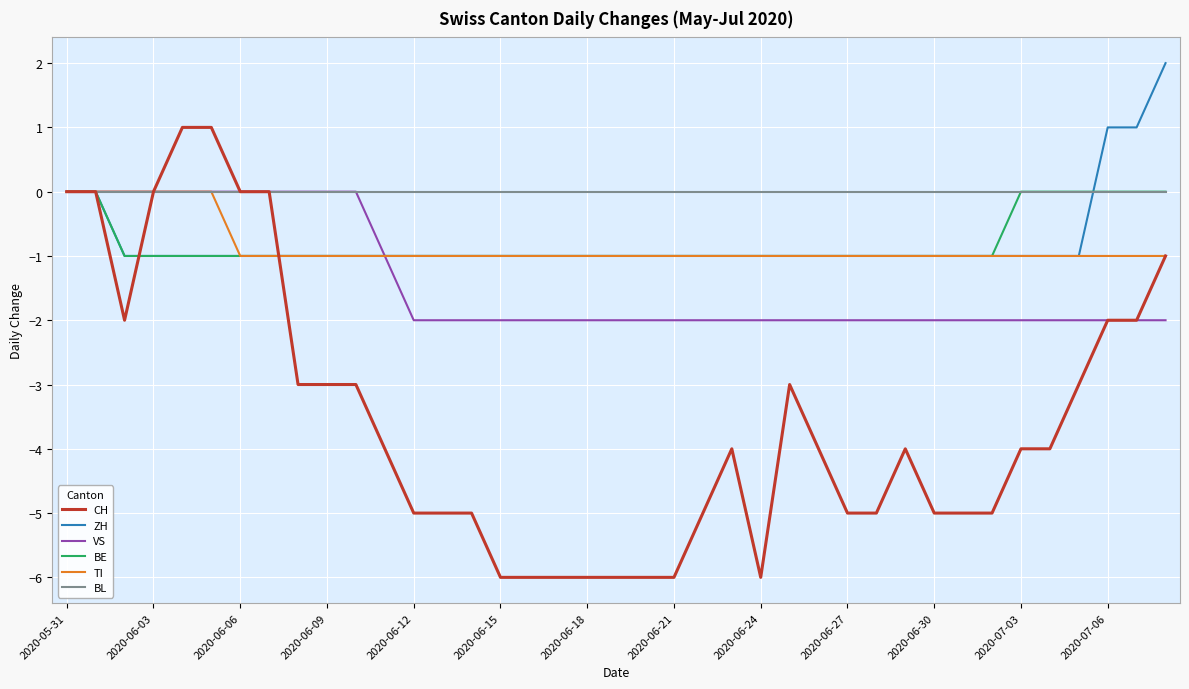

What is the lowest value of the CH series?

-6